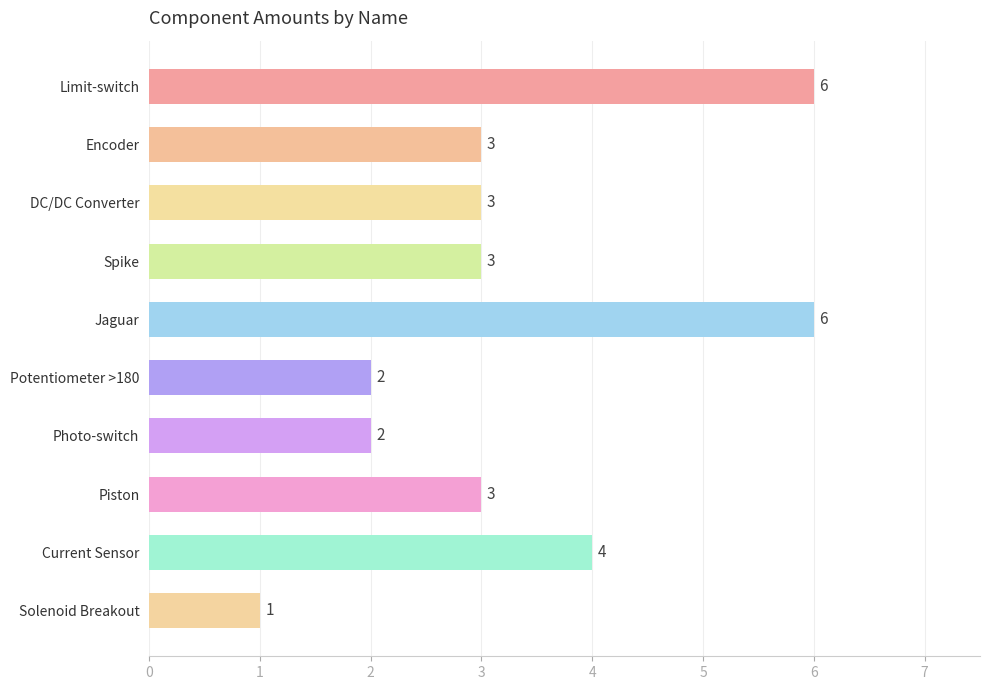

What is the ratio of the value at Jaguar to the value at Potentiometer >180?

3.0